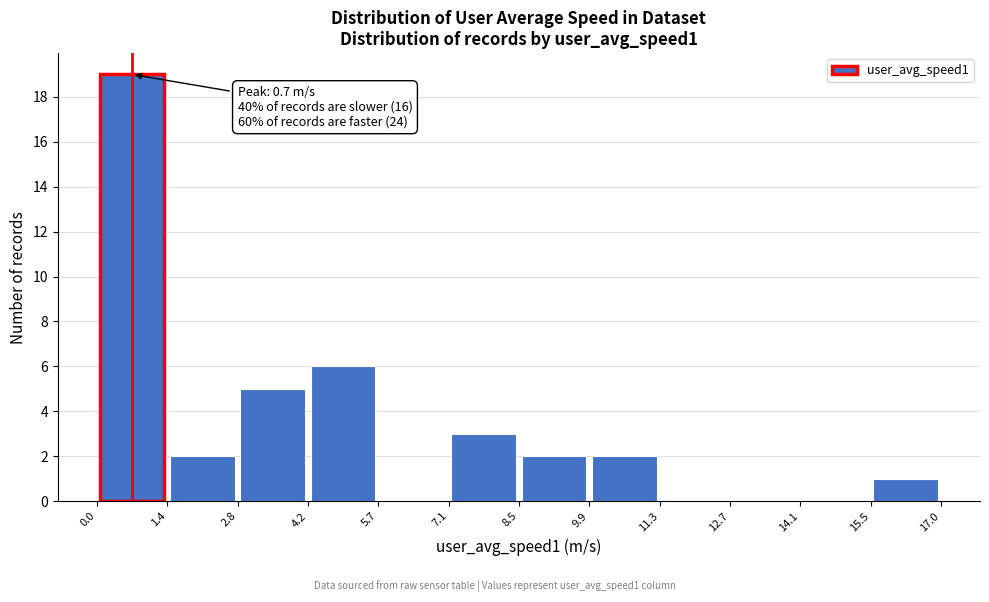

Which range on the x-axis has the tallest bar?

0.0 to 1.4